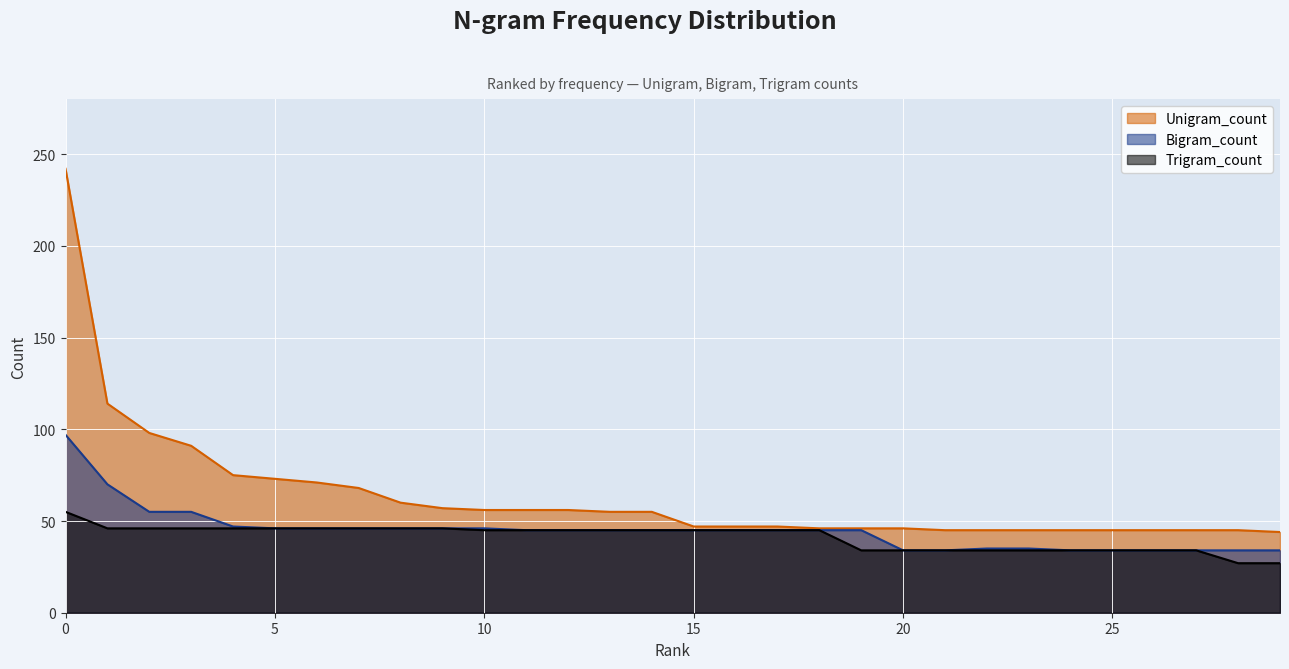

List the series in order of their peak value, highest first.

Unigram_count, Bigram_count, Trigram_count